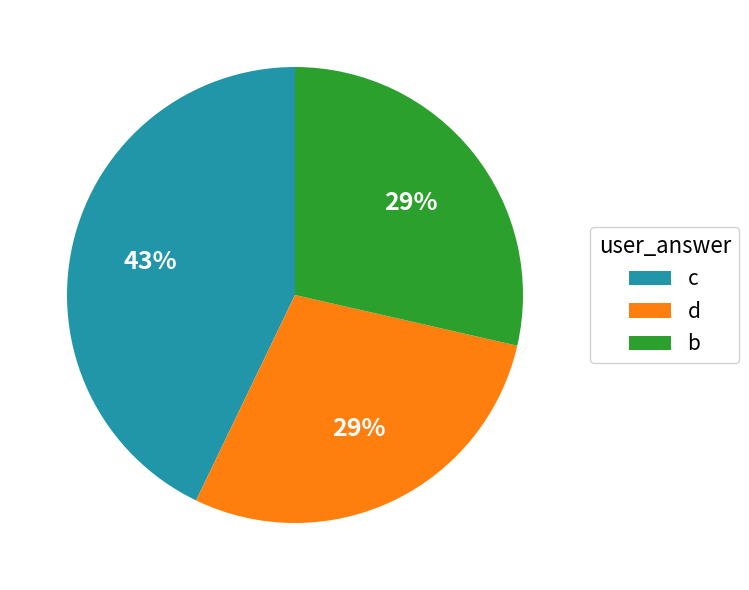

Which category has the biggest portion of the pie?

c